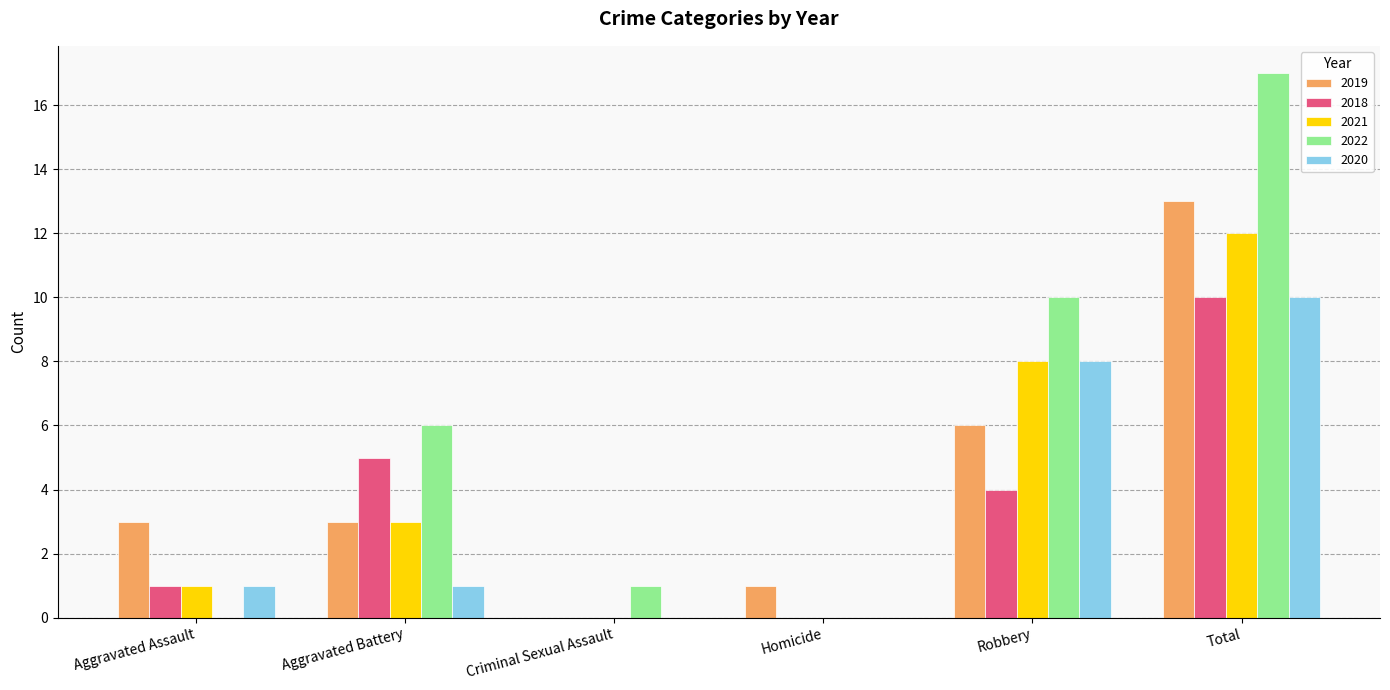

True or false: 2019 has a value of 13 at Total.

True